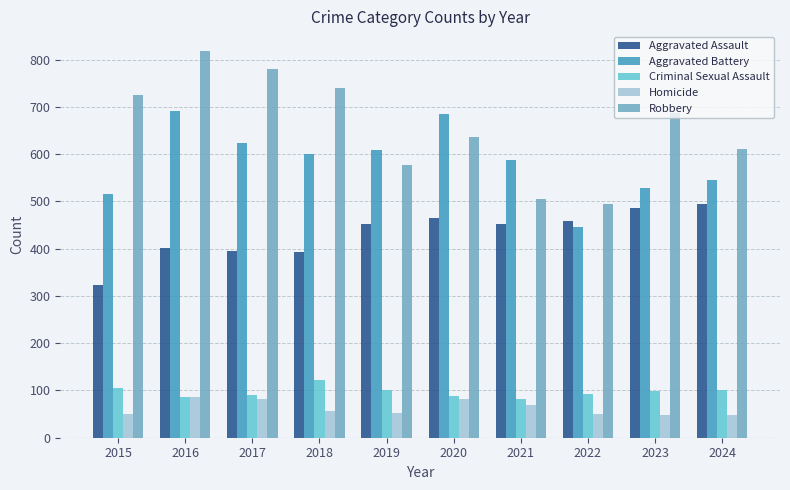

Rank the categories by Robbery value from highest to lowest.

2016, 2017, 2018, 2015, 2023, 2020, 2024, 2019, 2021, 2022